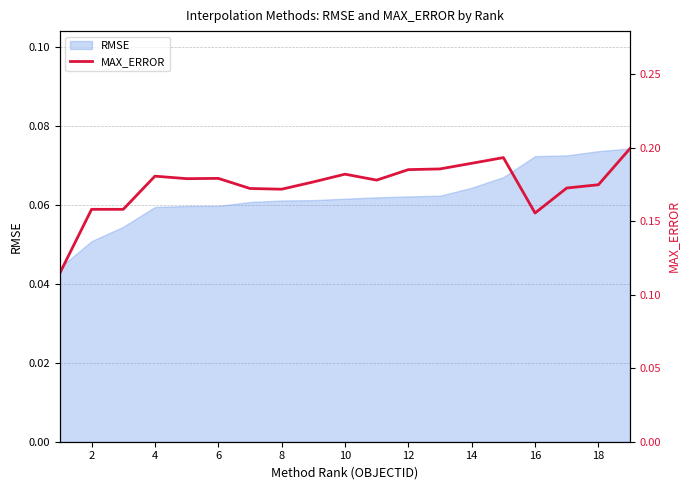

Does the chart display data point markers on the line(s)?

No